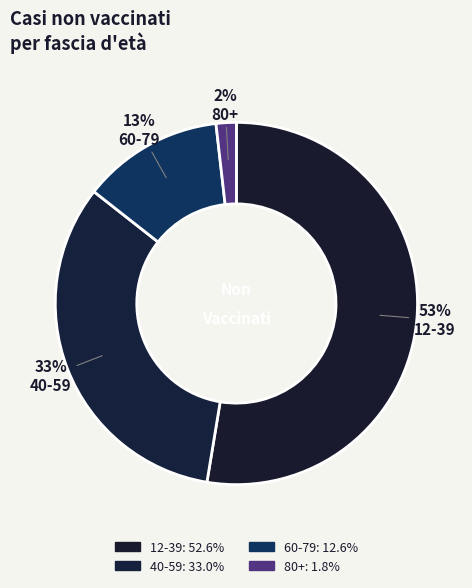

What is the smallest slice in the pie chart?

80+